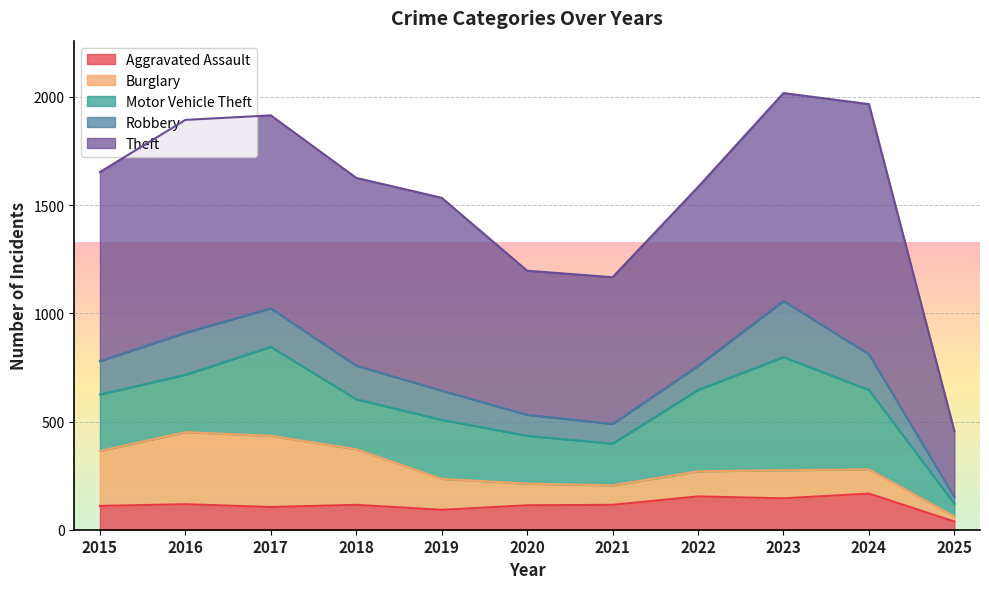

At which category is the sum across all series the highest?

2023